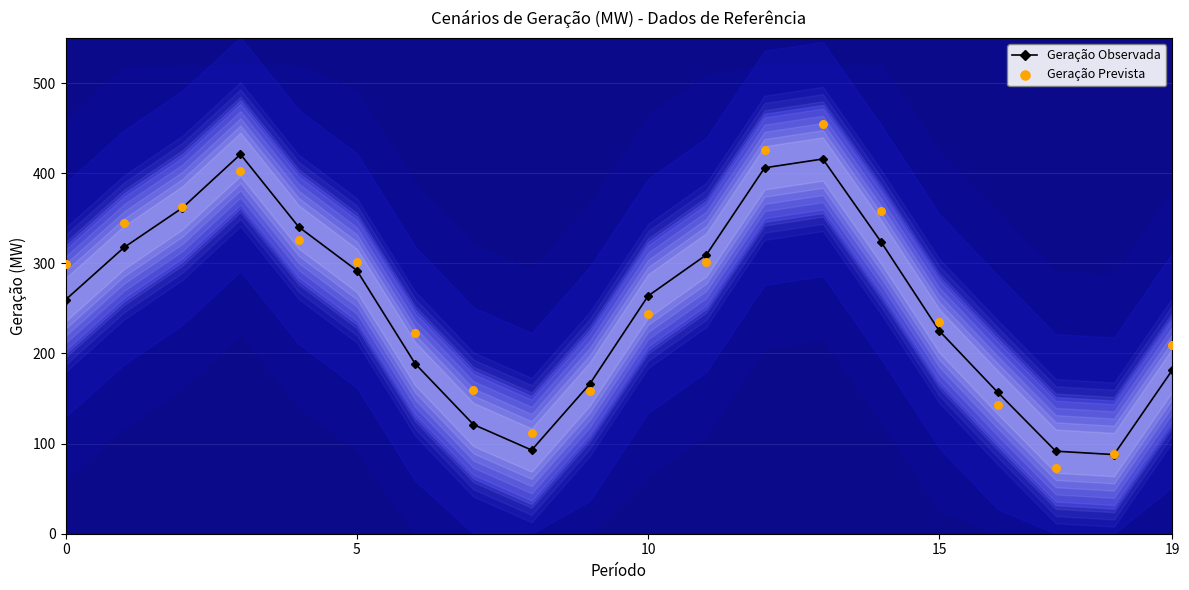

What is the total value across all series at 8?

204.8